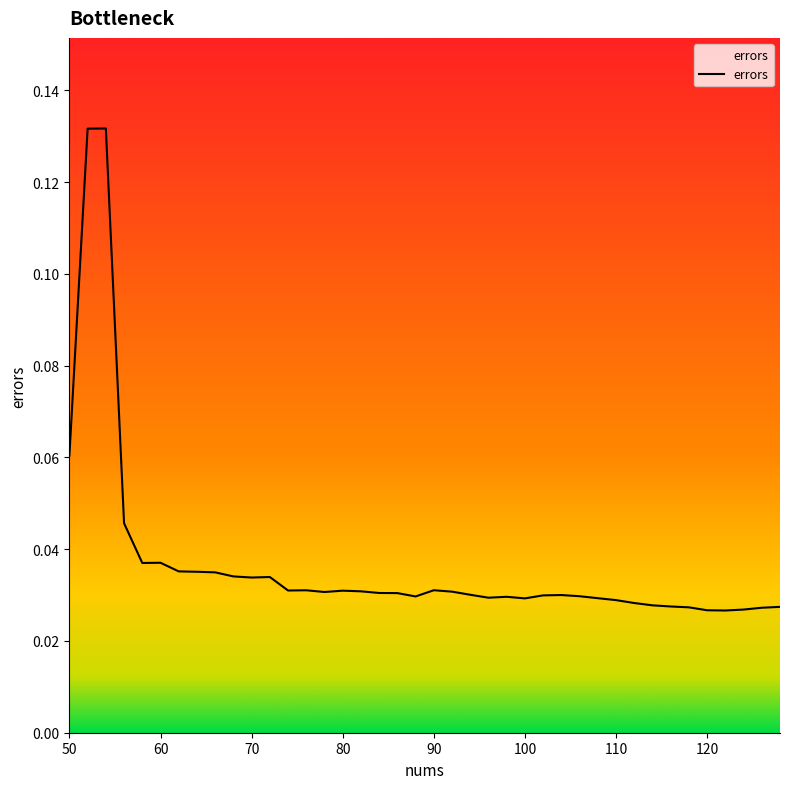

Does the chart display data point markers on the line(s)?

No